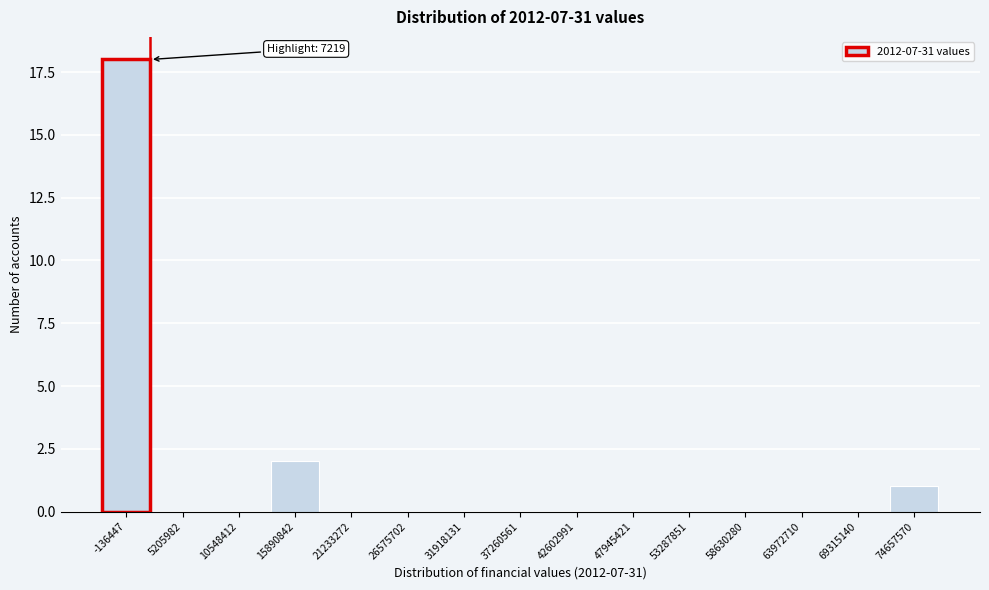

Reading right to left, list all the values displayed in this chart.

74657570=1	69315140=0	63972710=0	58630280=0	53287851=0	47945421=0	42602991=0	37260561=0	31918131=0	26575702=0	21233272=0	15890842=2	10548412=0	5205982=0	-136447=18